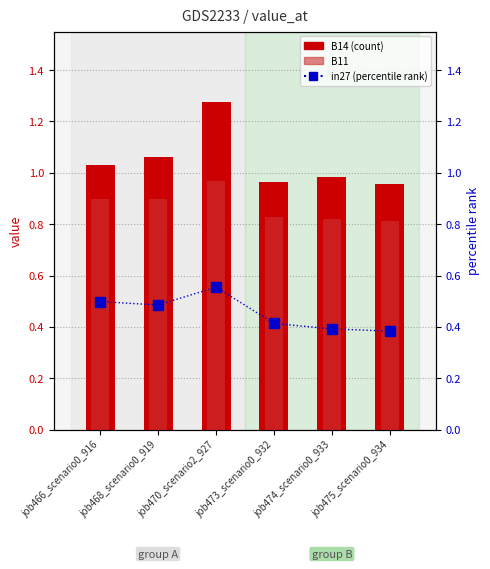

What is the average value of the B14 (count) series?

1.0